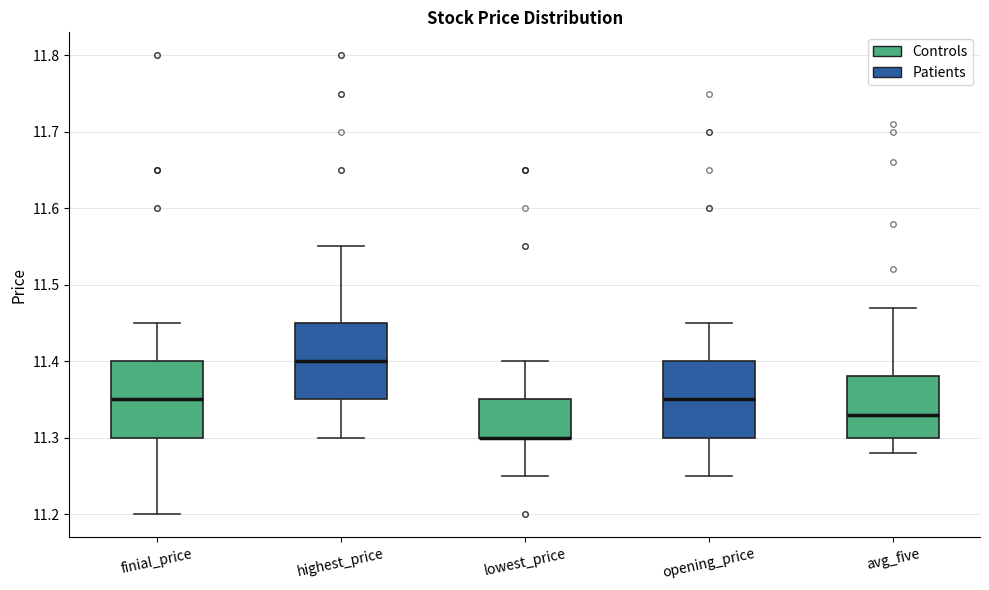

Reading left to right, read every box against the y-axis: the position of its median line, the range the box covers, and the ends of its whiskers. The values are not printed on the chart, so give them approximately, as read against the axis.

finial_price: median 11.35, box 11.30 to 11.40, whiskers 11.20 to 11.45
highest_price: median 11.40, box 11.35 to 11.45, whiskers 11.30 to 11.55
lowest_price: median 11.30 (drawn on the box's lower edge), box 11.30 to 11.35, whiskers 11.25 to 11.40
opening_price: median 11.35, box 11.30 to 11.40, whiskers 11.25 to 11.45
avg_five: median 11.33, box 11.30 to 11.38, whiskers 11.28 to 11.47